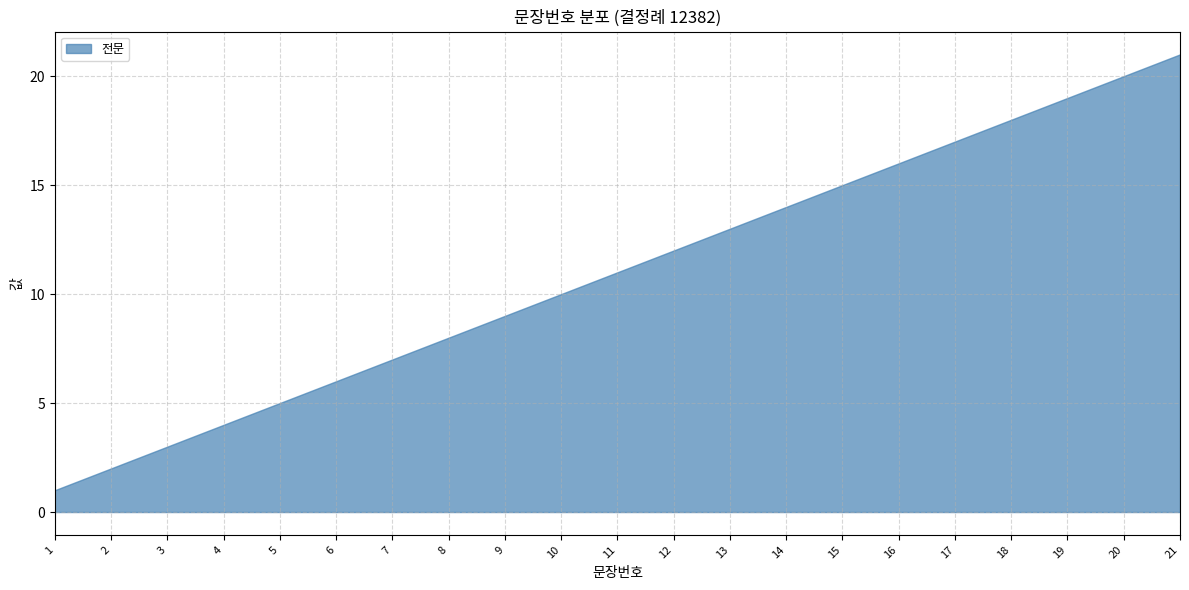

What is the value of the 9th point from the left?

9